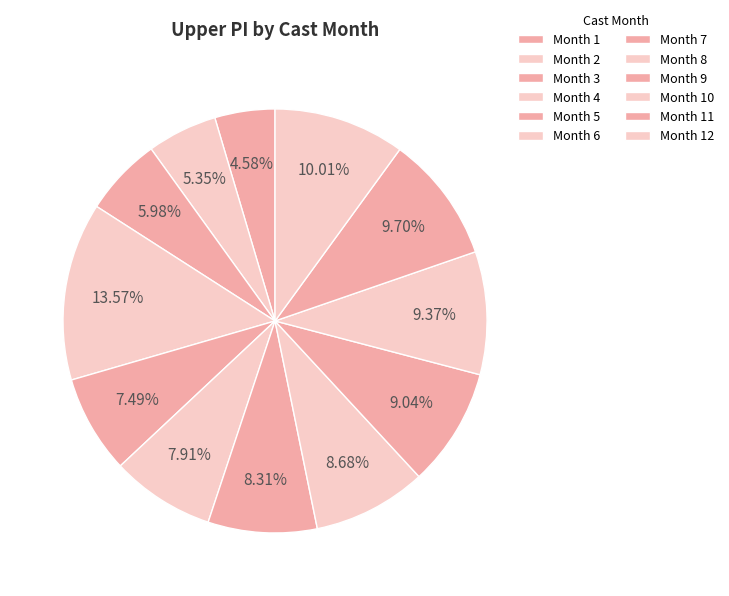

Which category has the smallest portion of the pie?

1